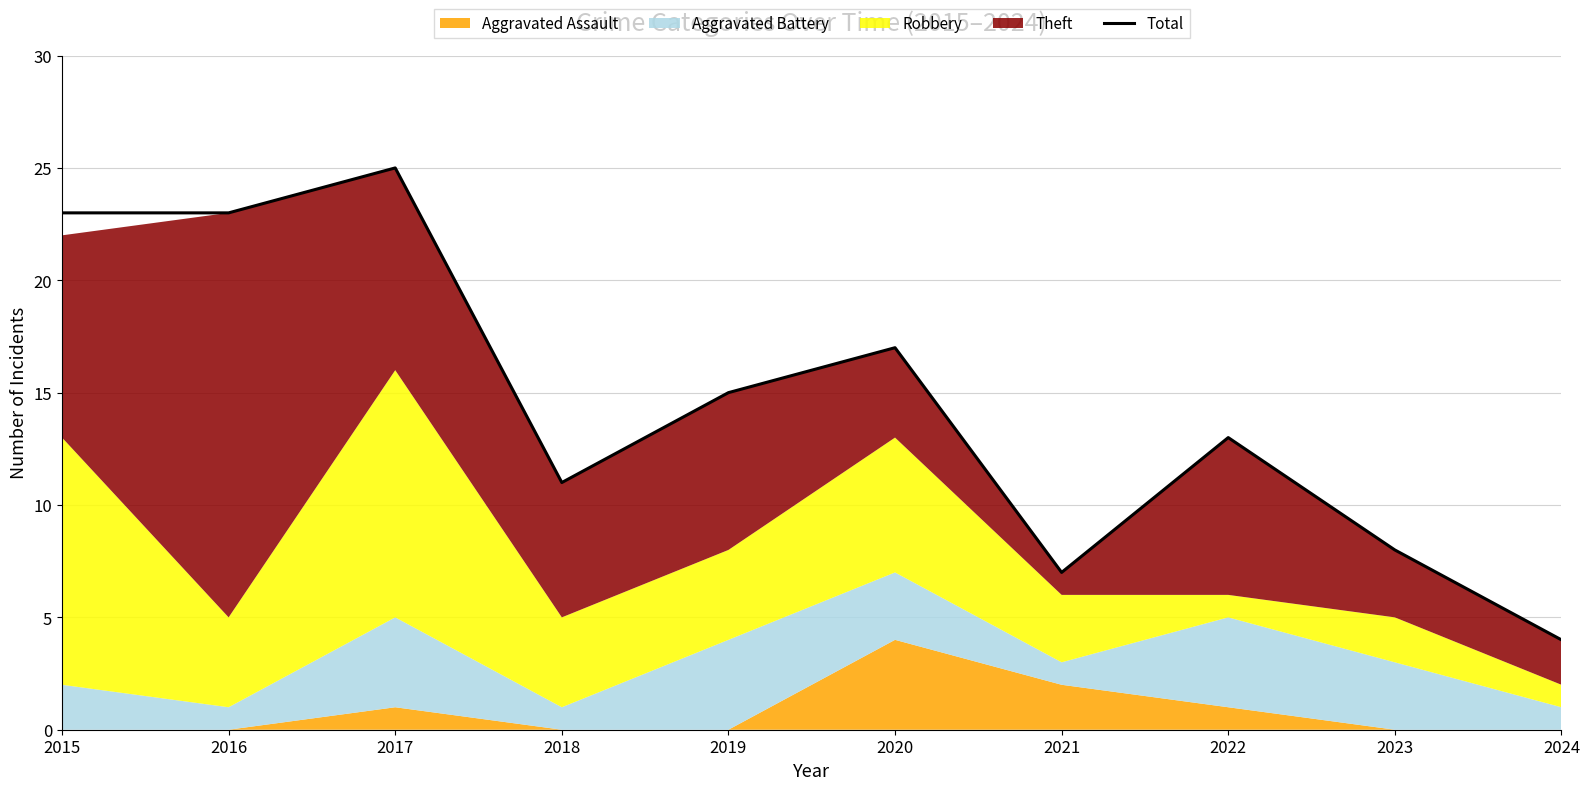

How many data points does each series have?

10